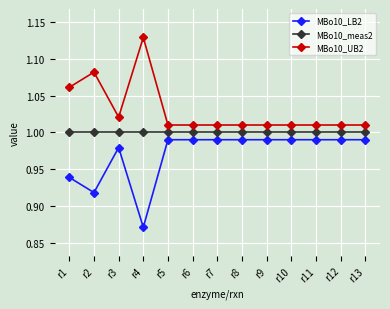

True or false: MBo10_LB2 has a value of 0.6 at r5.

False